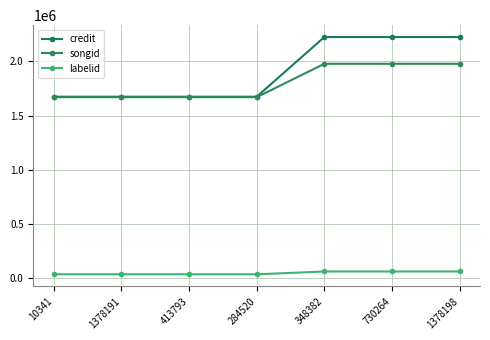

Which series has the largest total across all categories?

credit